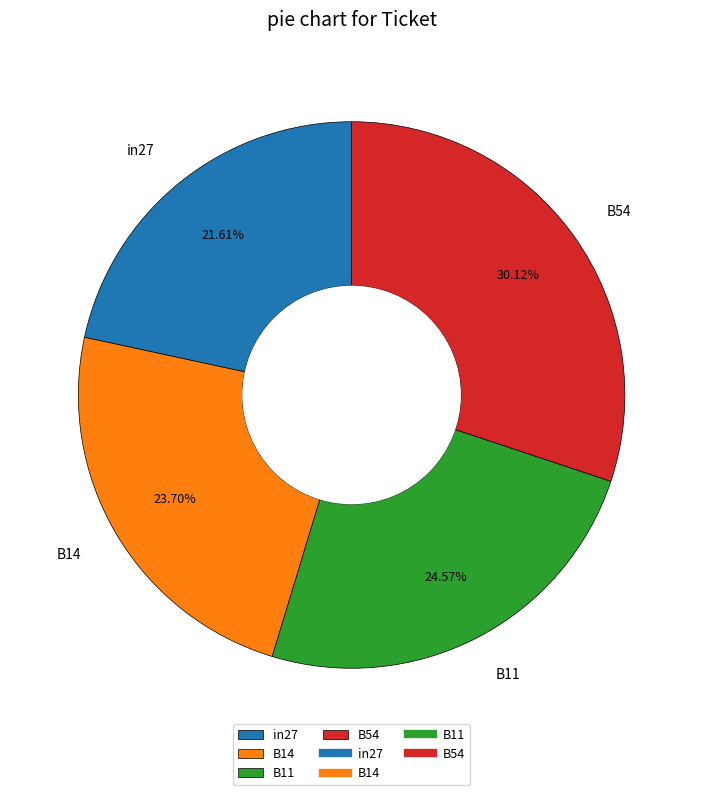

Do B14 and B11 together represent more than half of the pie?

No